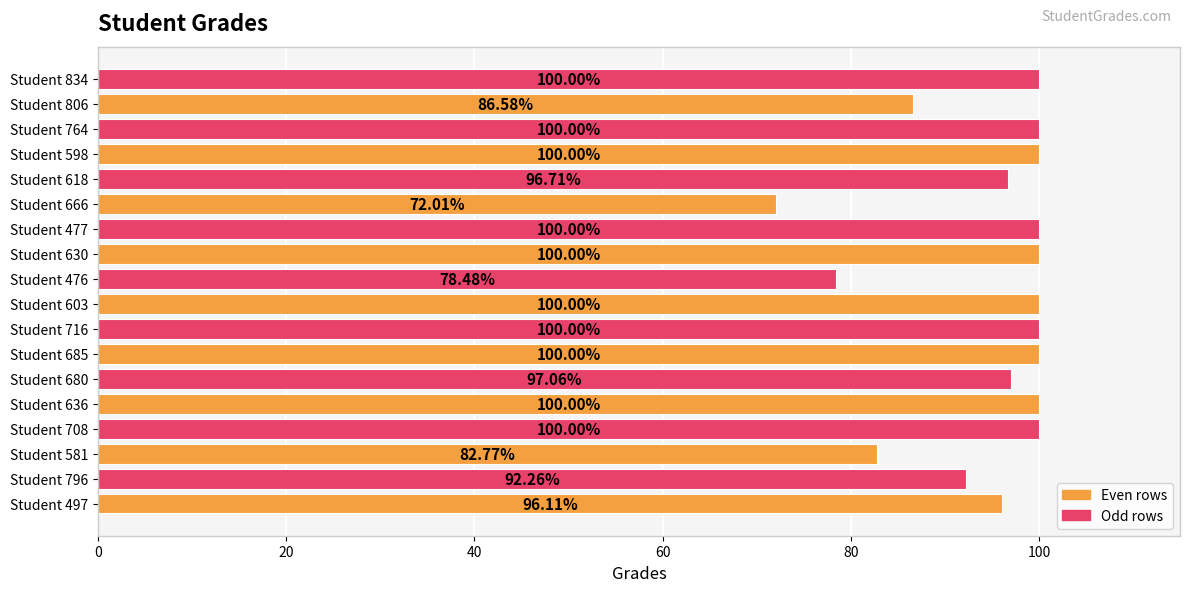

What is the greatest value displayed?

100.0